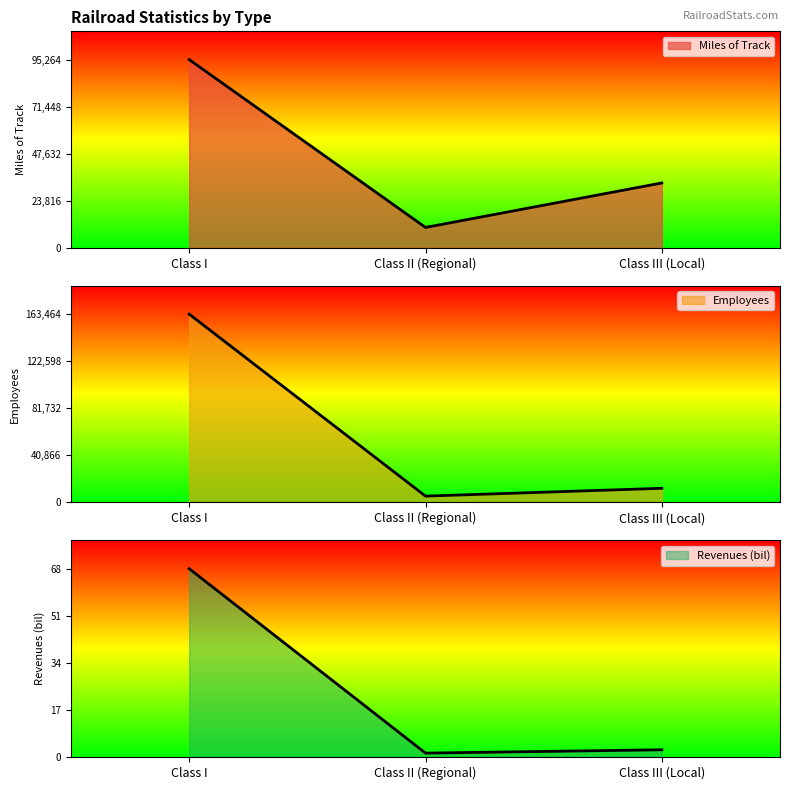

At which label does Revenues (bil) reach its minimum?

Class II (Regional)